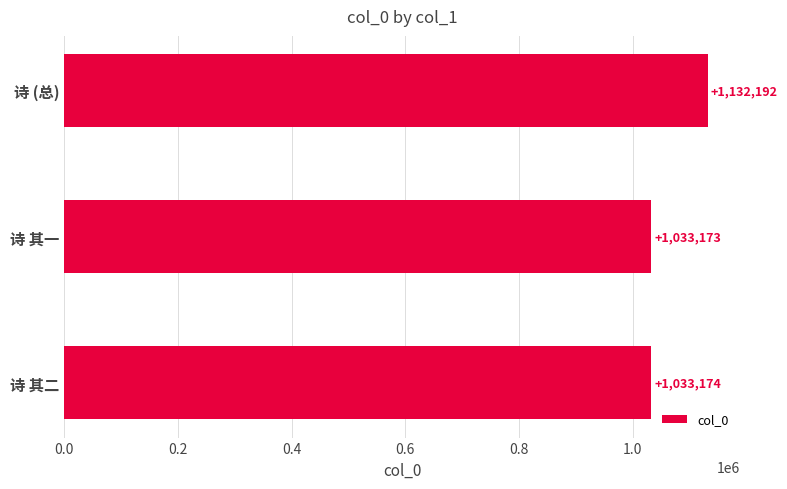

Between 诗 (总) and 诗 其一, which is larger?

诗 (总)